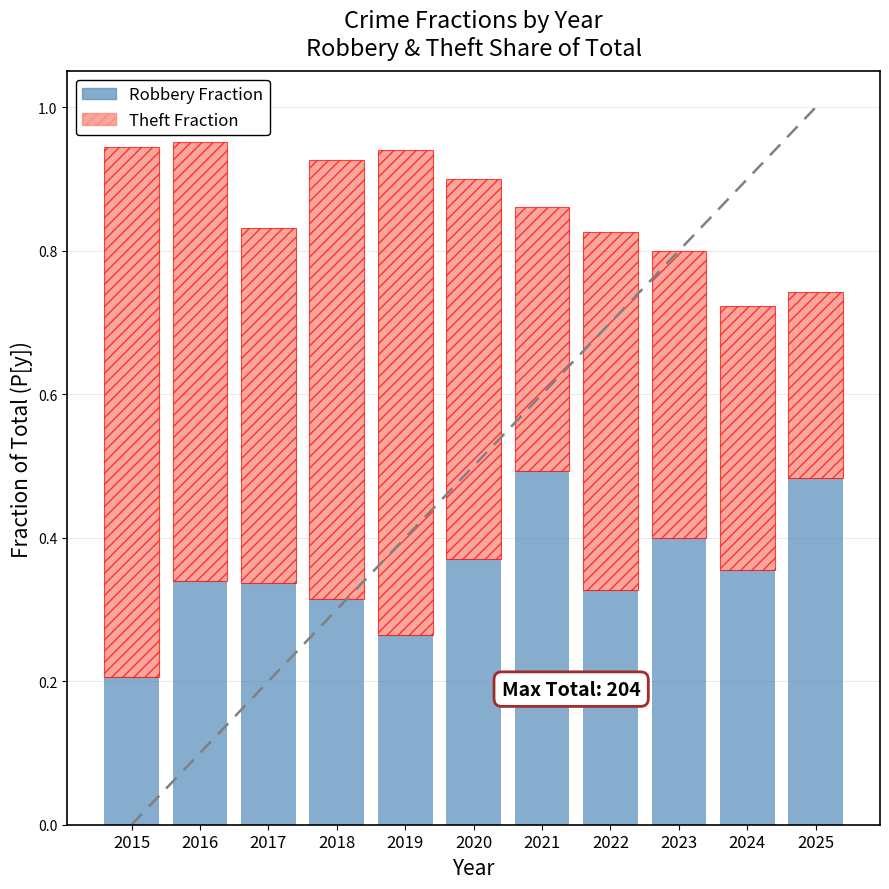

How many Robbery Fraction values are between 0 and 1?

11